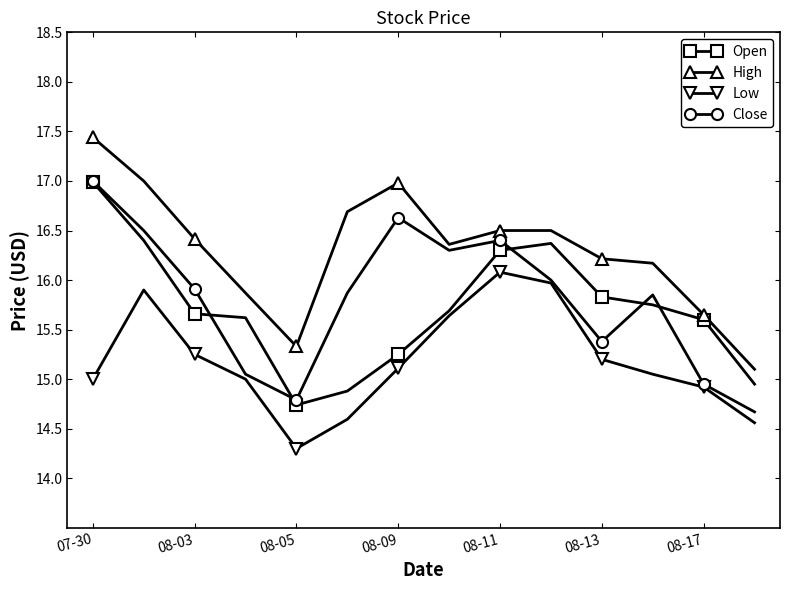

True or false: Close has more than 0 points higher than both neighbors.

True